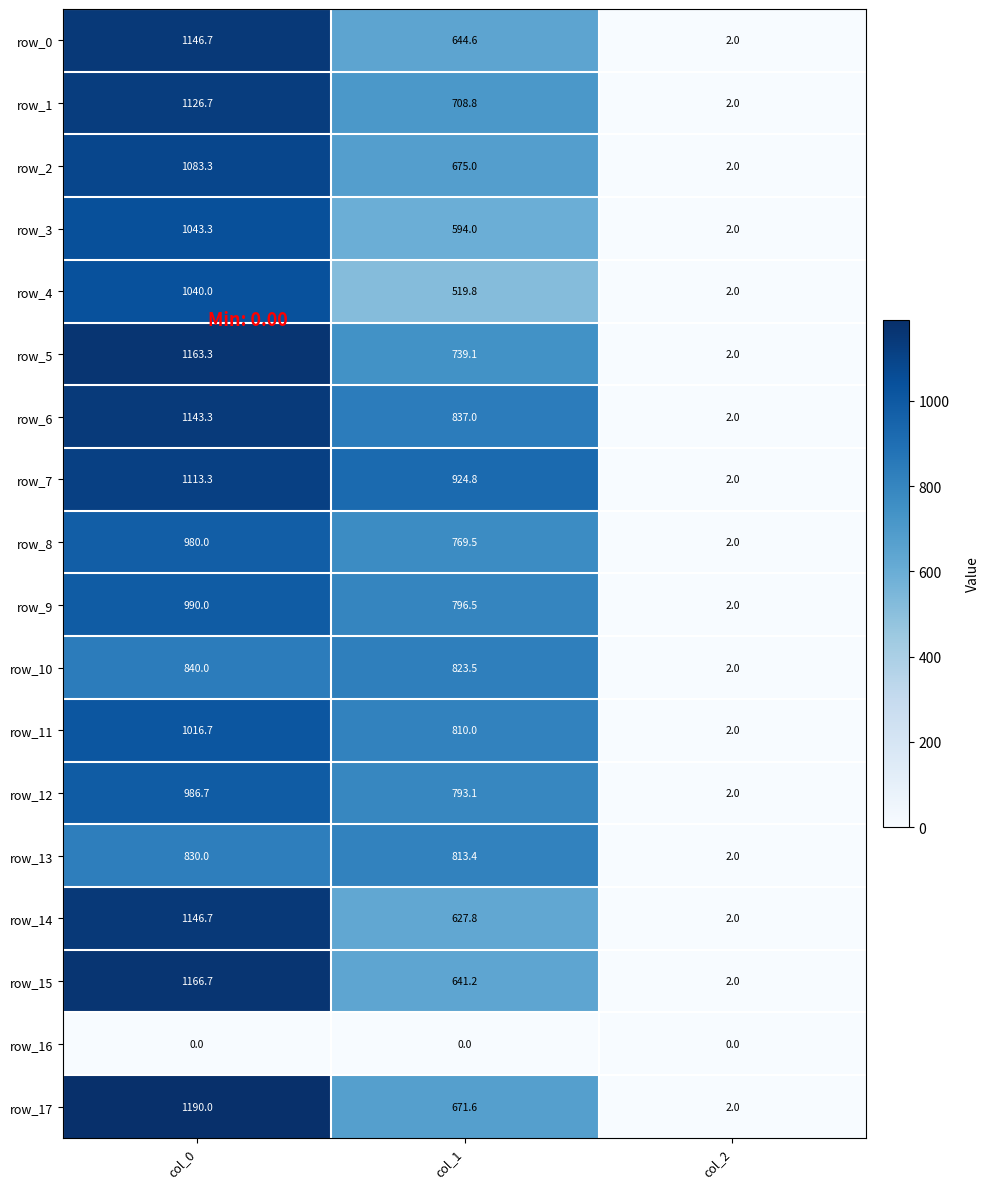

Is it true that row_10 equals 187.0 at col_1?

False